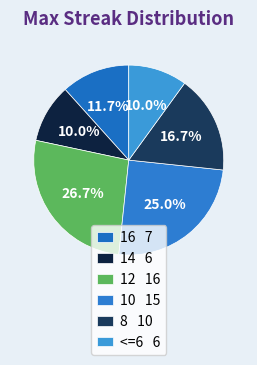

What percentage is NOT represented by 8?

83.3%